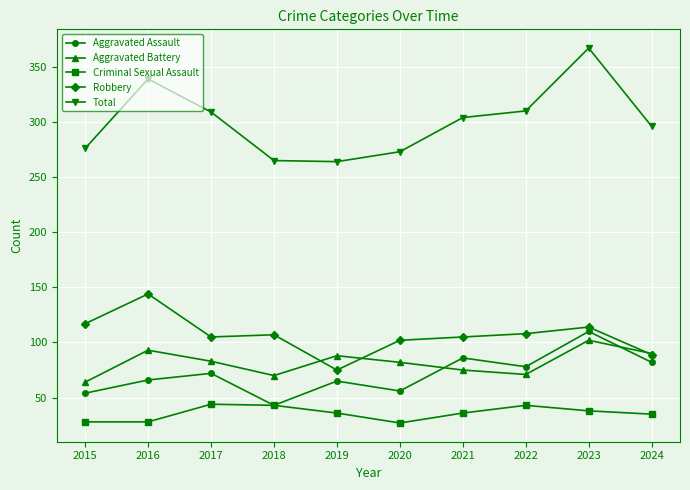

The value of Criminal Sexual Assault at 2015 is 28. True or false?

True